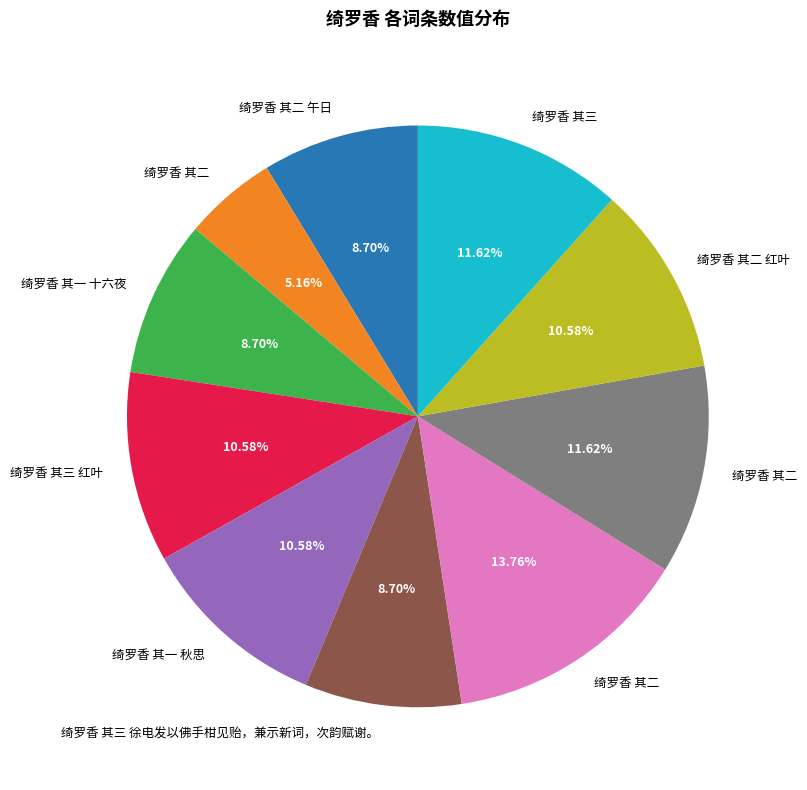

Does any single category account for the majority?

No